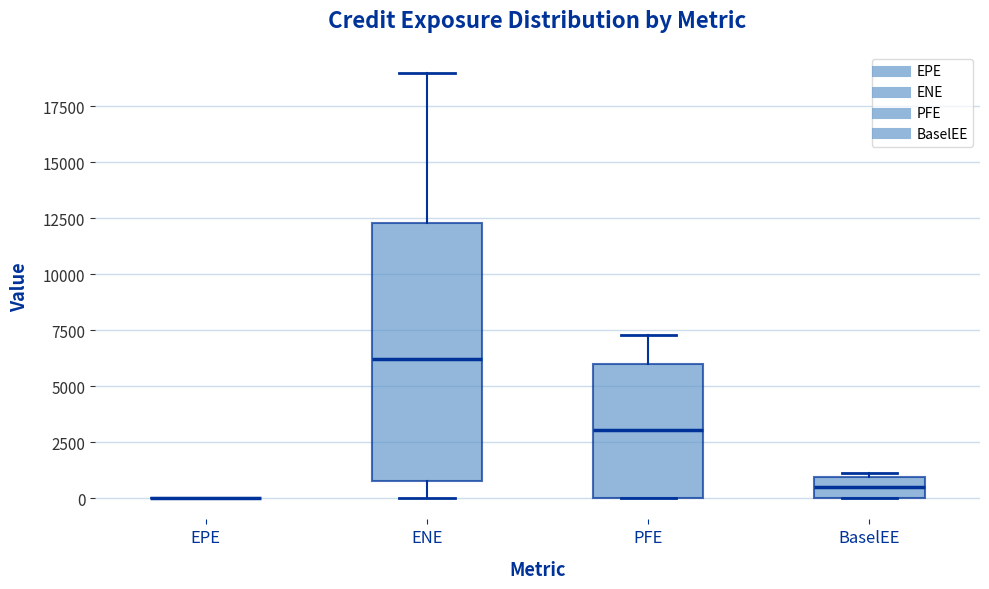

Reading left to right, read every box against the y-axis: the position of its median line, the range the box covers, and the ends of its whiskers. The values are not printed on the chart, so give them approximately, as read against the axis.

EPE: box collapsed to a line at 0, whiskers 0 to 0
ENE: median 6000, box 500 to 12500, whiskers 0 to 19000
PFE: median 3000, box 0 to 6000, whiskers 0 to 7500
BaselEE: median 500, box 0 to 1000, whiskers 0 to 1000 (just above the box's upper edge)